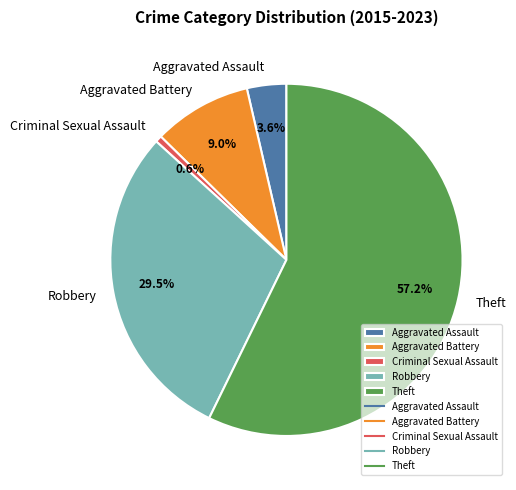

To the nearest percent, what is the average slice percentage?

20%